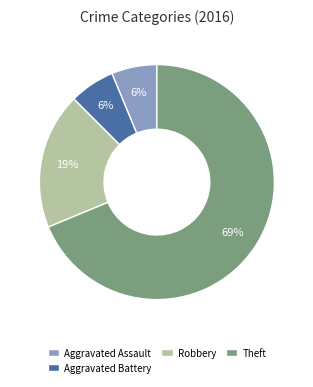

To the nearest percent, what percentage of the pie is Aggravated Assault?

6%